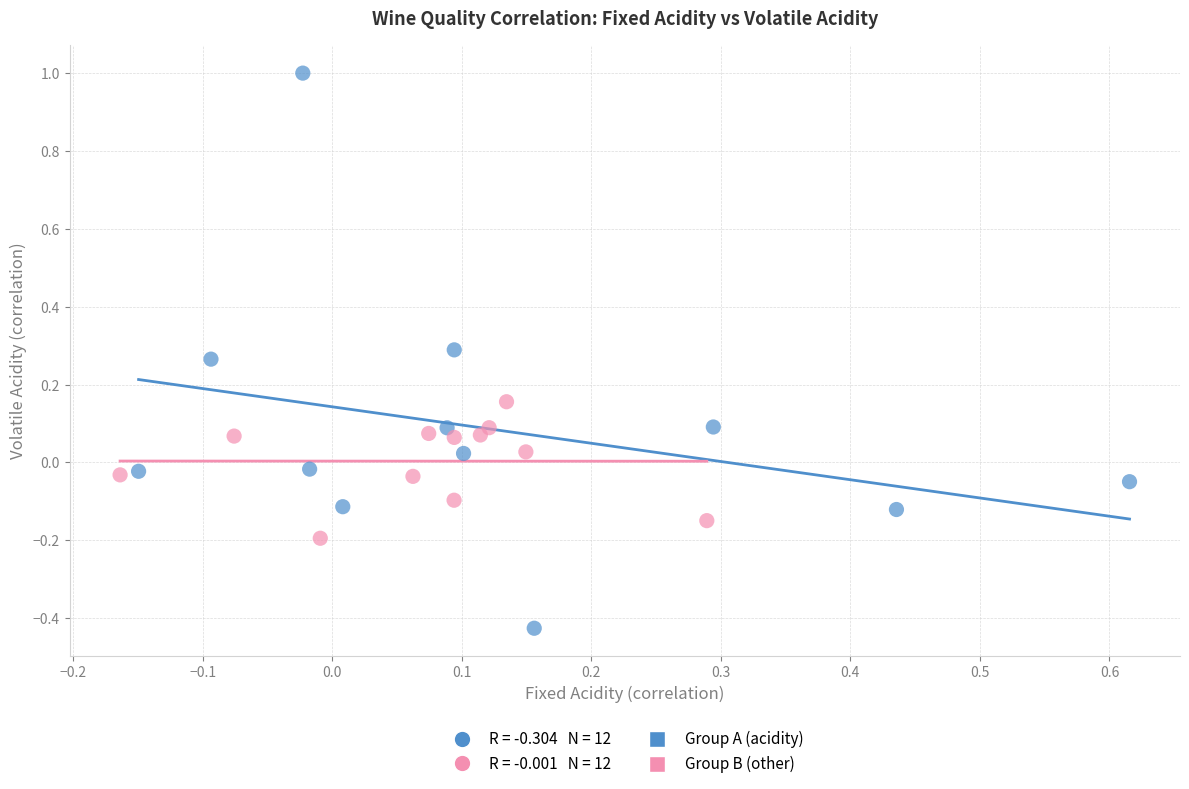

Which series reaches the maximum Y coordinate?

Group A (acidity)